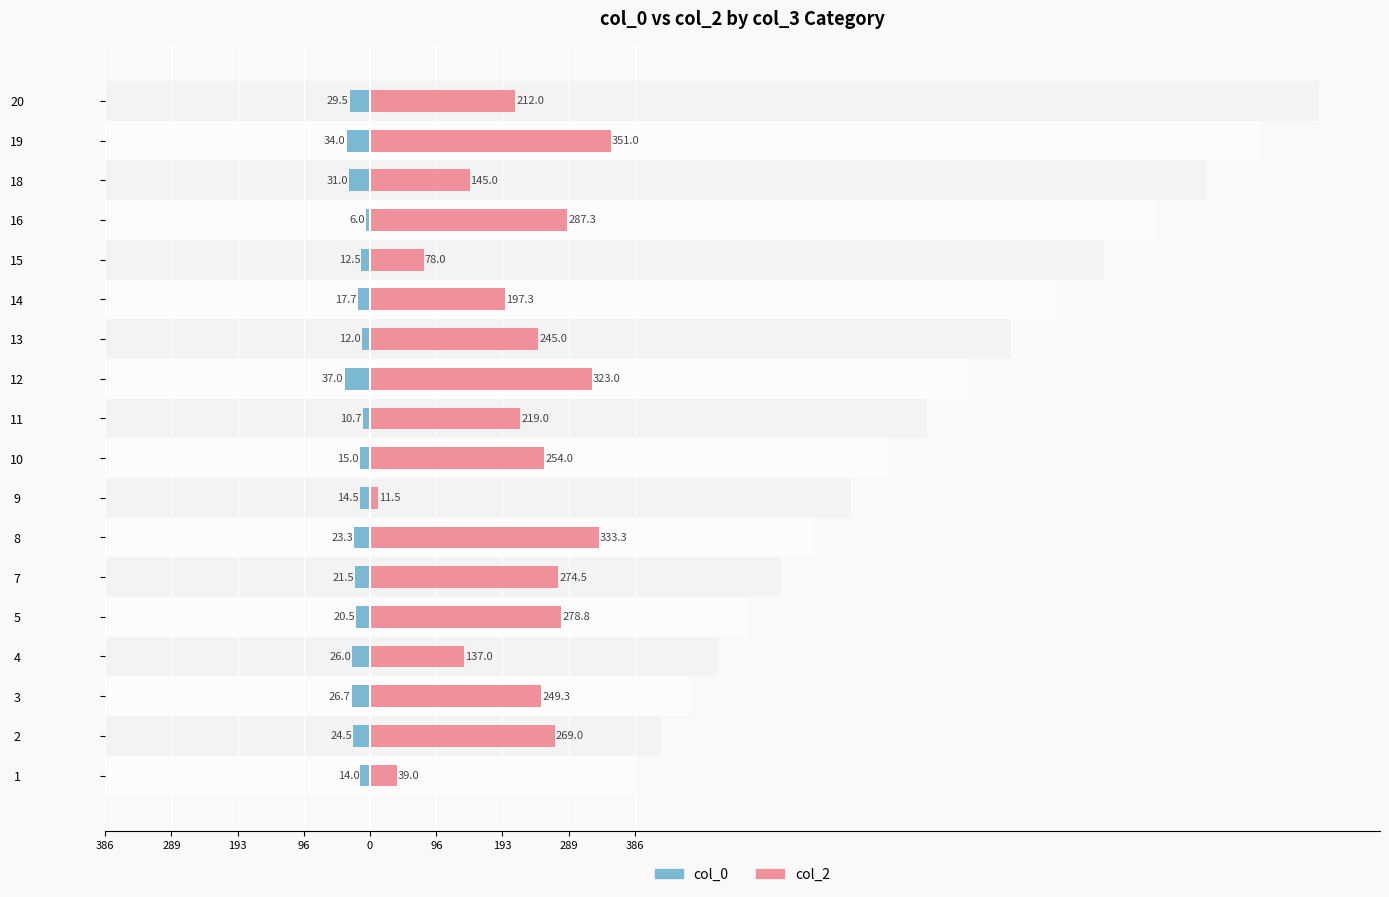

How many groups of bars are there?

18